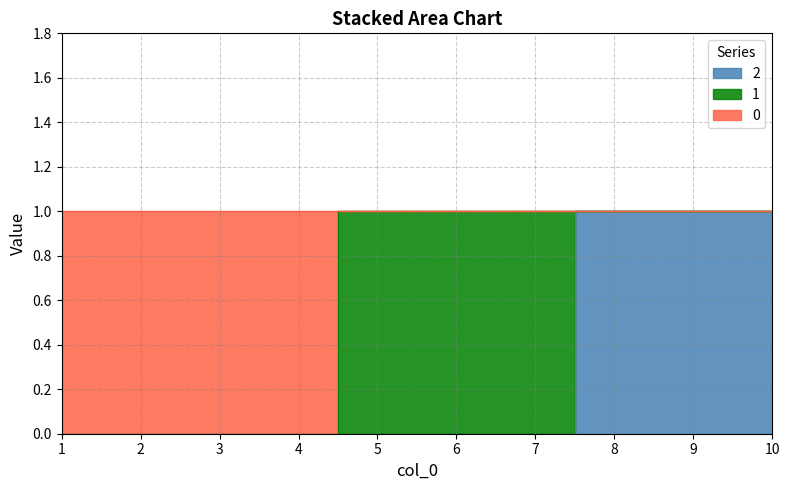

True or false: 2 has more than 1 interior local peaks.

False